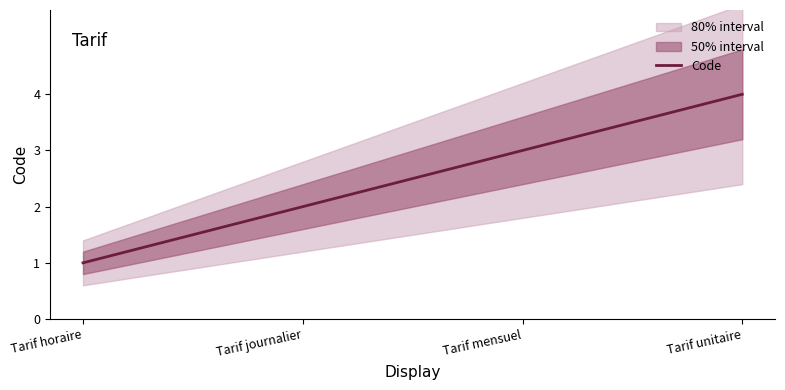

What is the smallest value displayed?

1